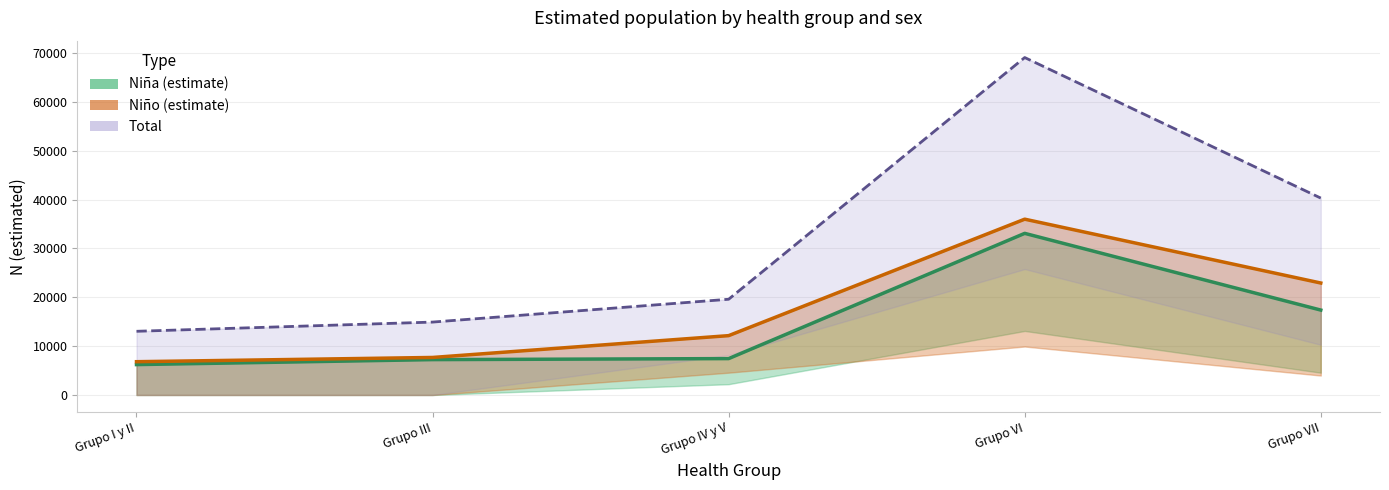

Reading left to right, what are all the values shown in this chart?

Niña (estimate): 6220	7239	7447	33075	17376
Niño (estimate): 6814	7680	12145	35976	22913
Total (estimate): 13034	14919	19591	69050	40289